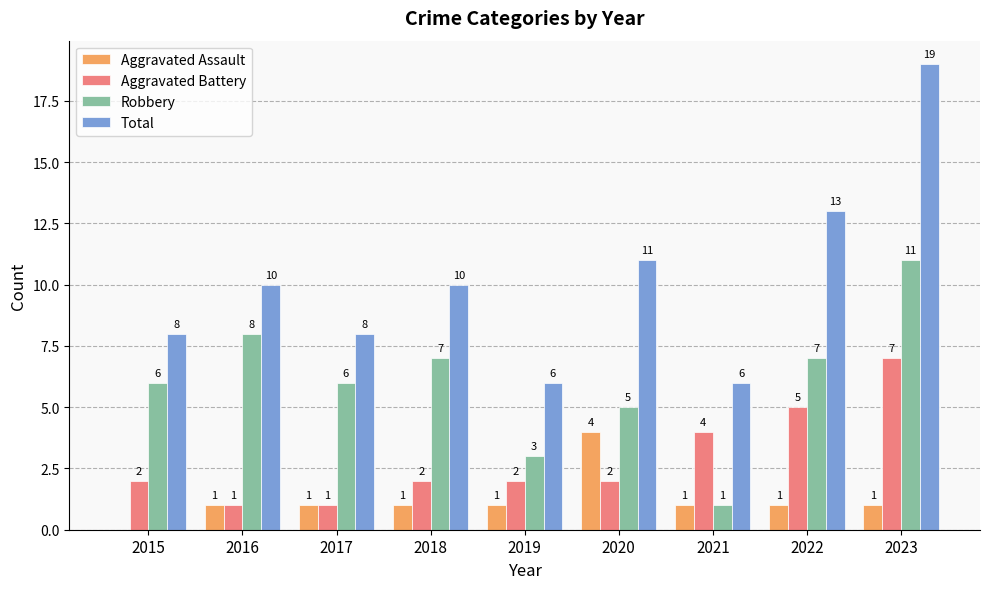

How many data points does each series have?

9